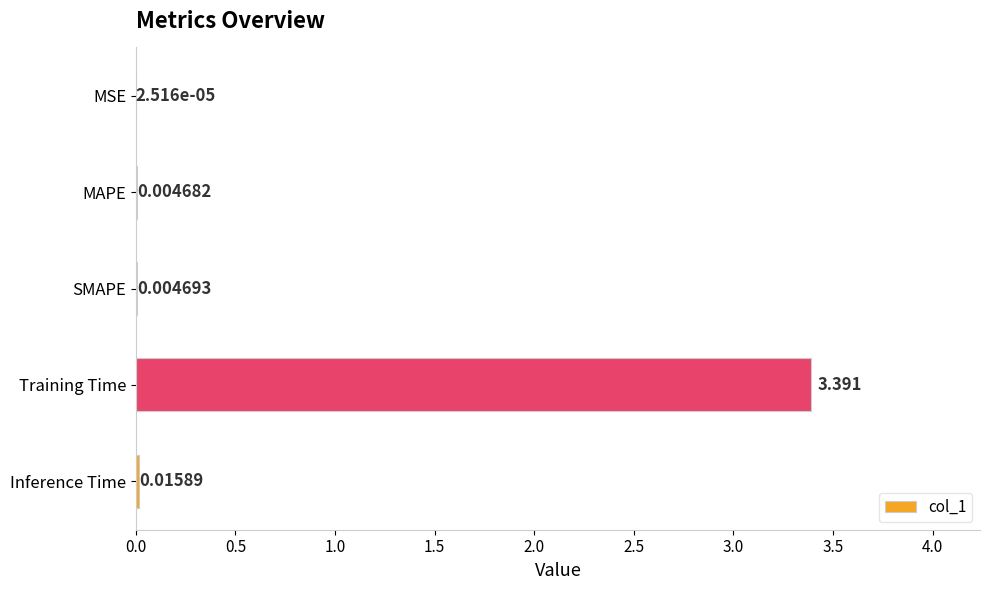

Where is the data nearest to the value 1?

Inference Time